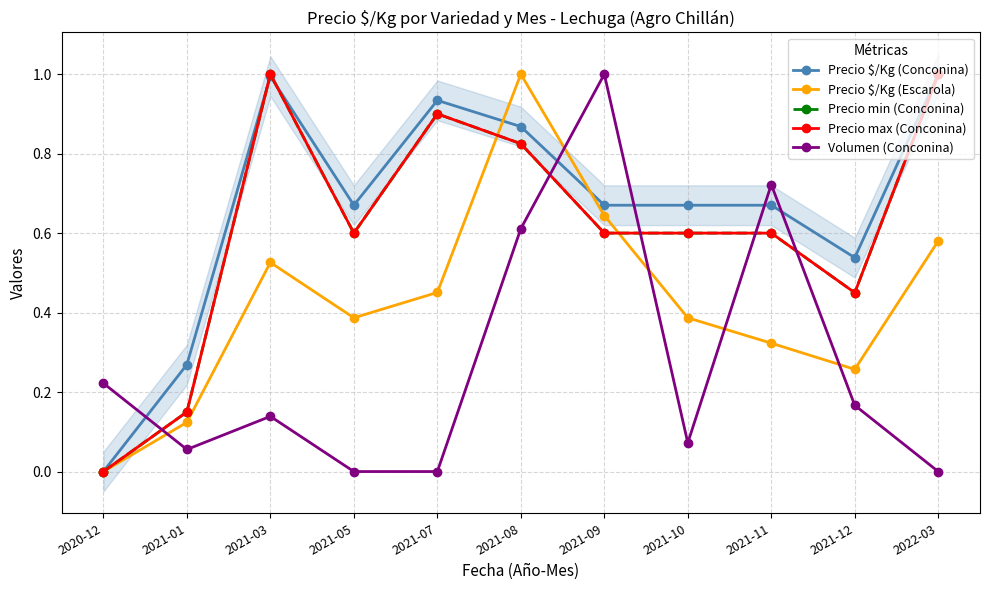

True or false: Volumen (Conconina) and Precio max (Conconina) intersect in this chart.

True